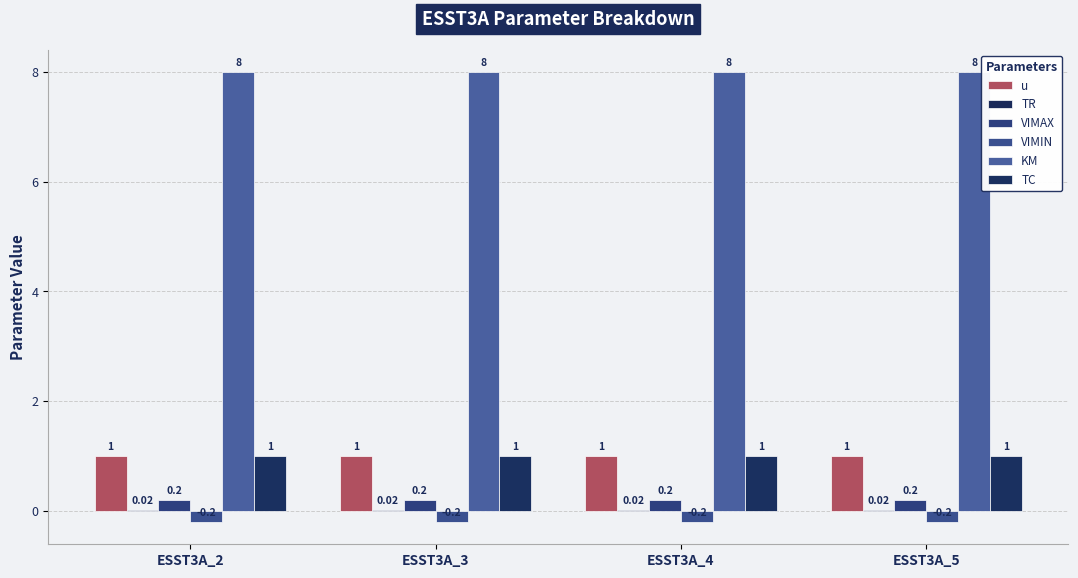

At ESST3A_3, list the series in order from largest to smallest.

KM, u, TC, VIMAX, TR, VIMIN